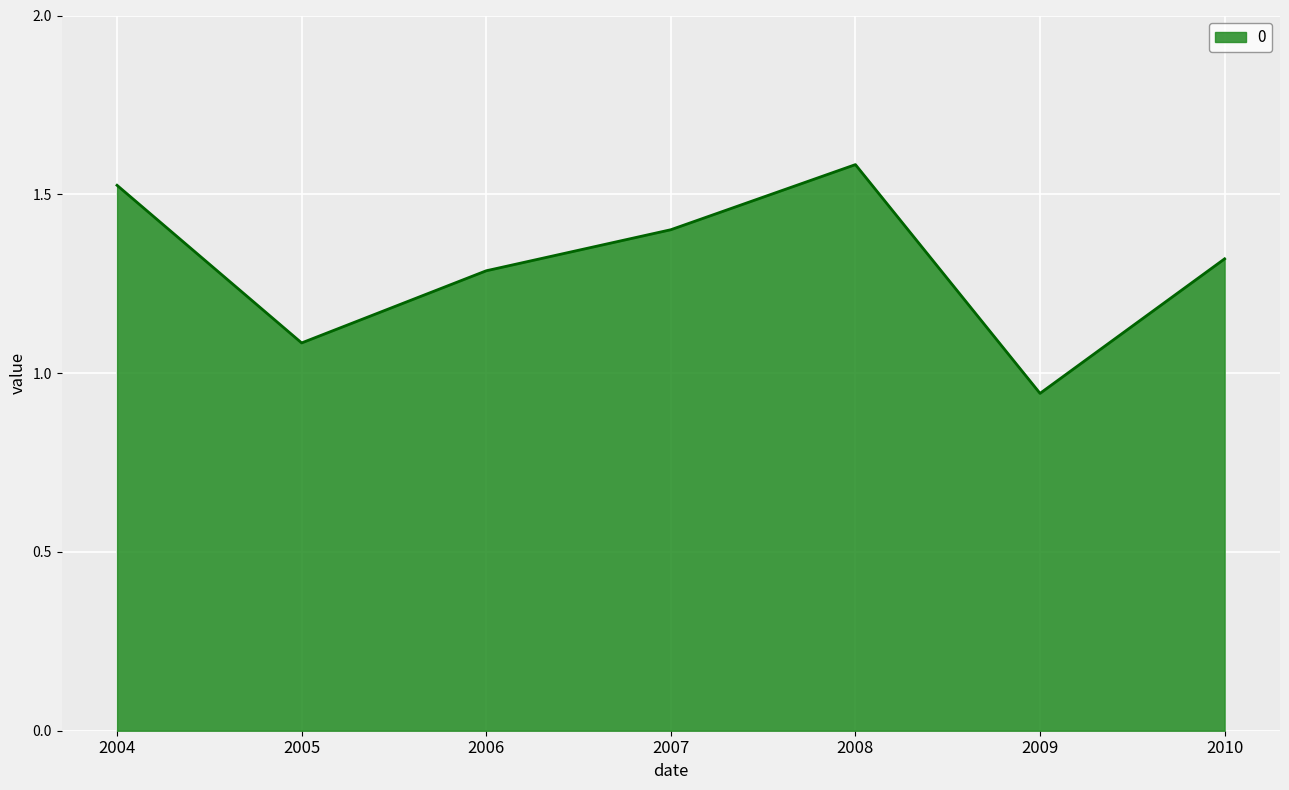

Does the chart have visible grid lines?

Yes